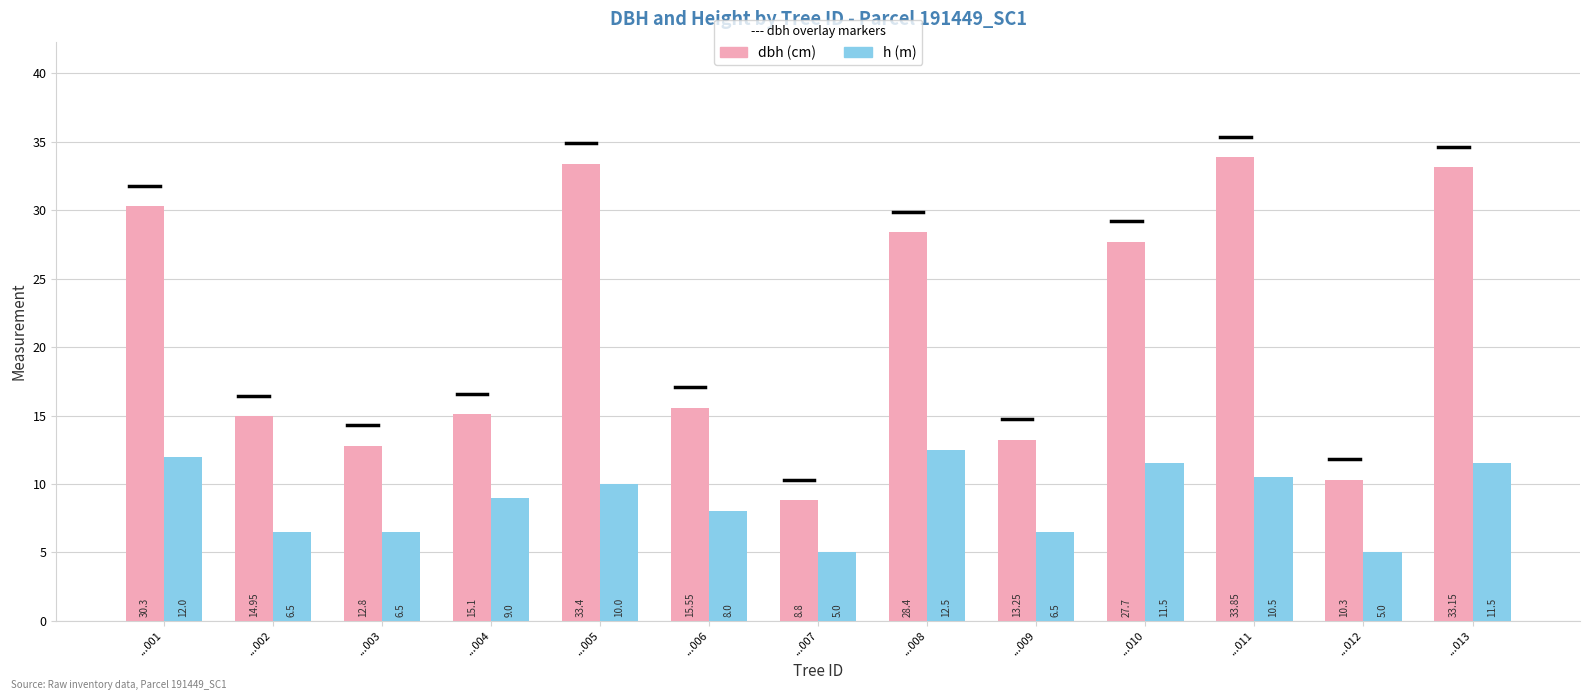

What is the spread (max minus min) of values at ...007?

3.8